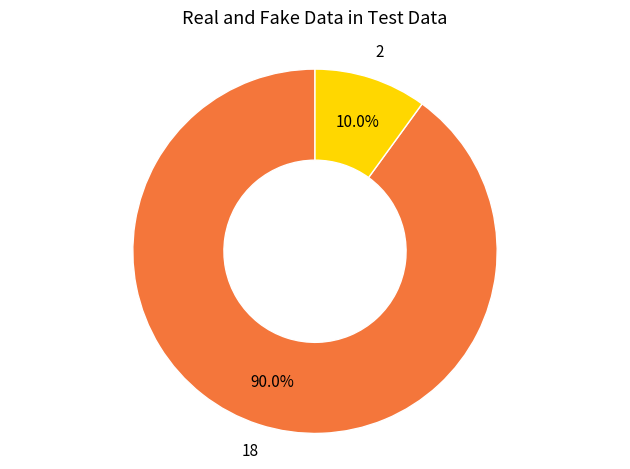

Count the number of slices in the pie.

2